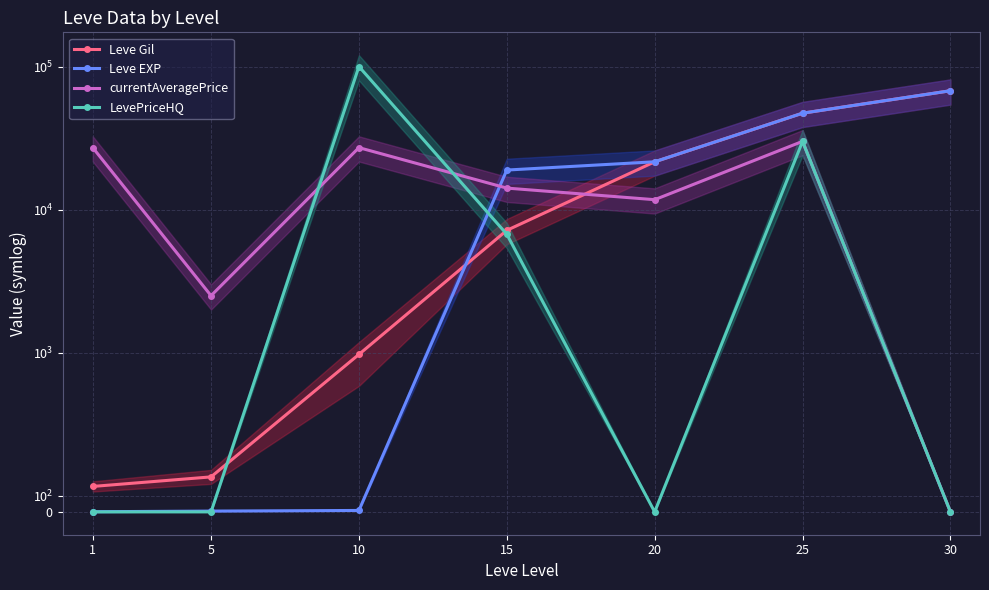

What is the difference between the maximum and minimum values in the Leve Gil series?

67570